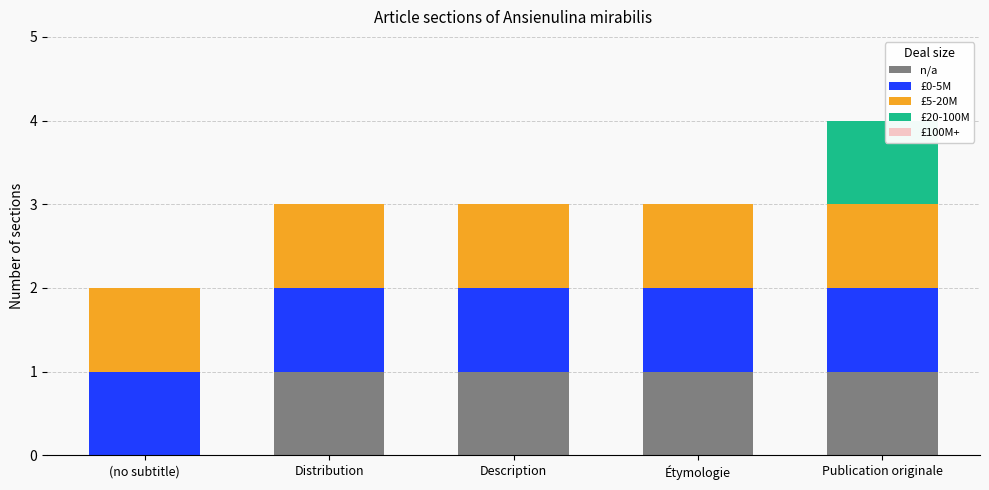

True or false: n/a has a value of 0 at Étymologie.

False